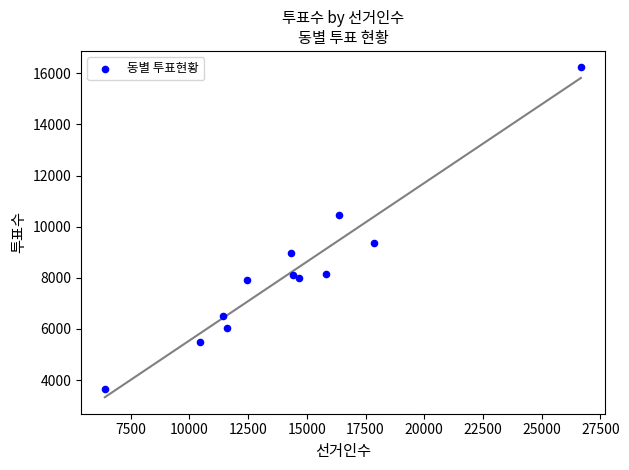

What is the average X value?

14368